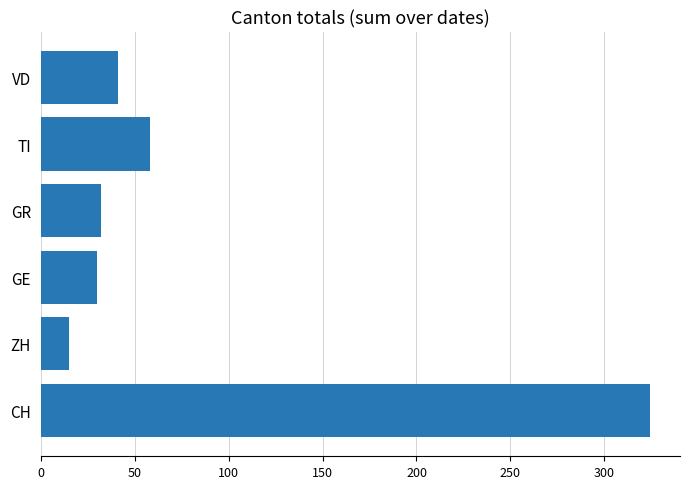

What is the greatest value displayed?

324